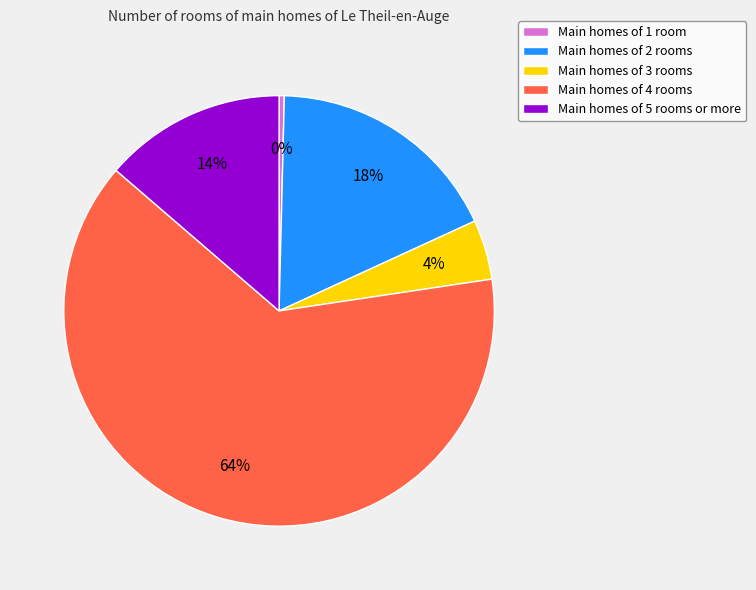

Count the number of slices in the pie.

5